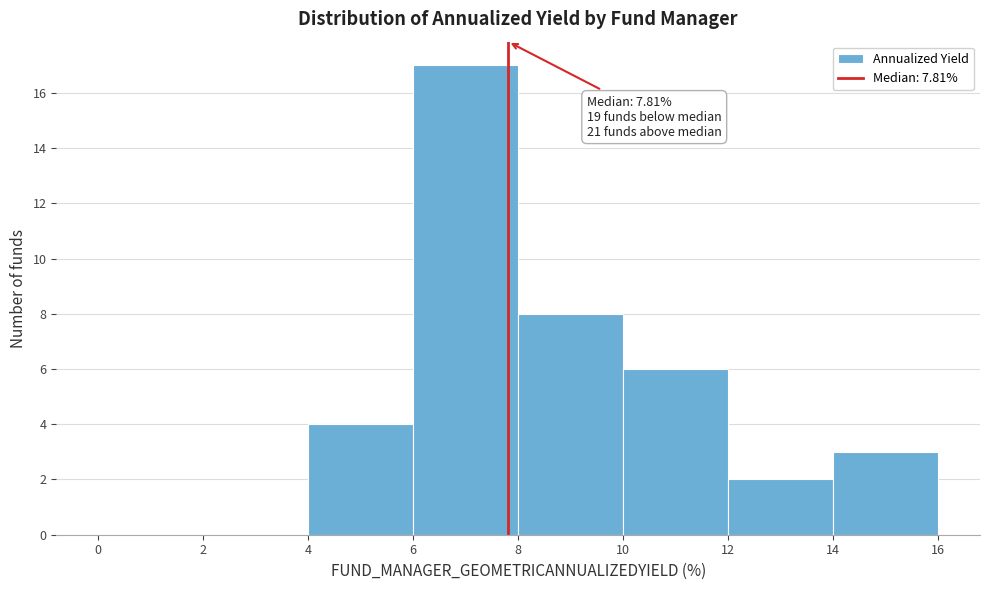

Which range on the x-axis has the tallest bar?

6 to 8